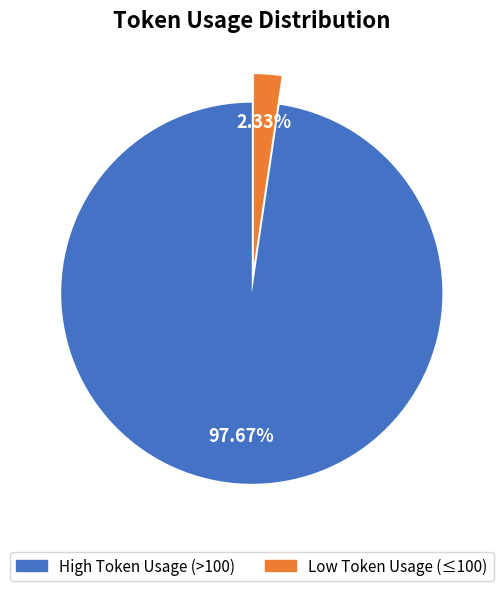

Is there a majority slice in this chart?

Yes